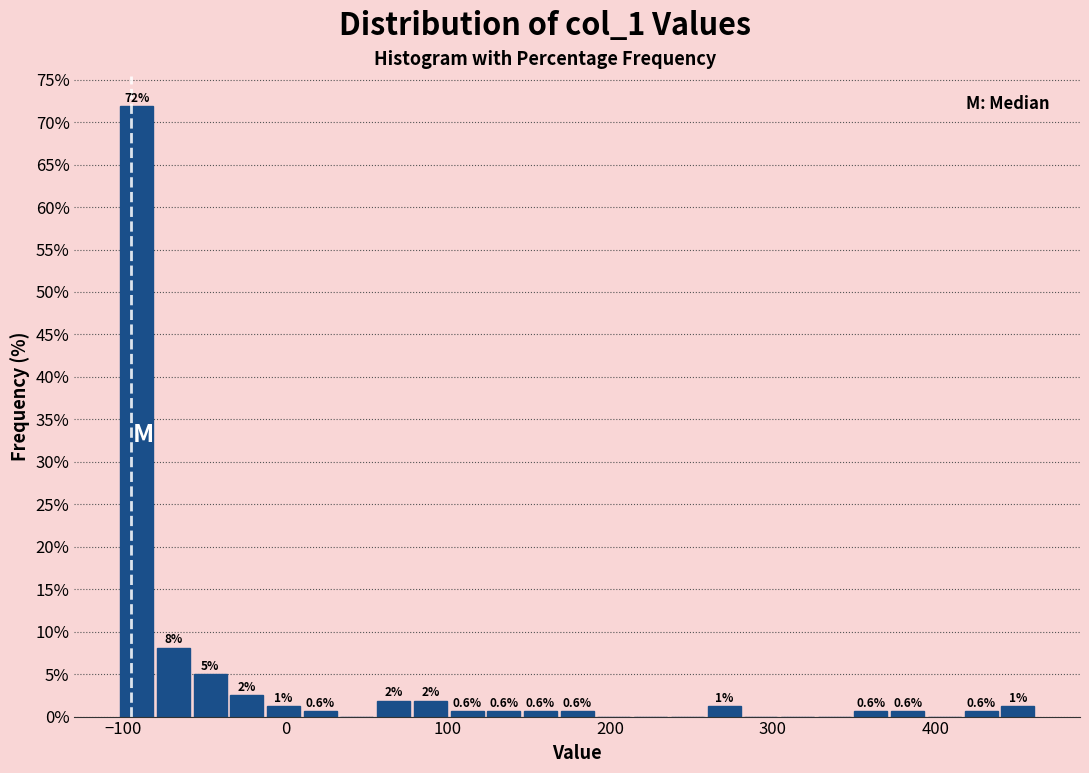

Read against the x-axis, roughly where is the centre of the tallest bar?

-90